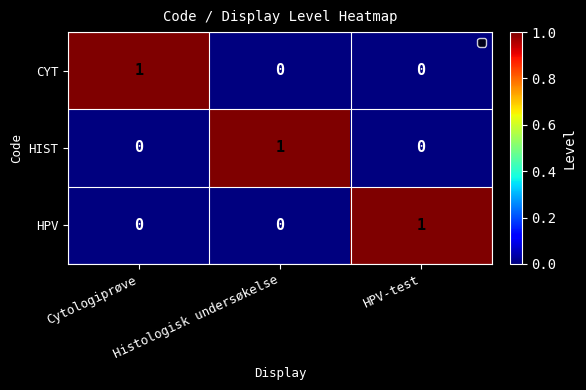

The value of CYT at Histologisk undersøkelse is 0. True or false?

True